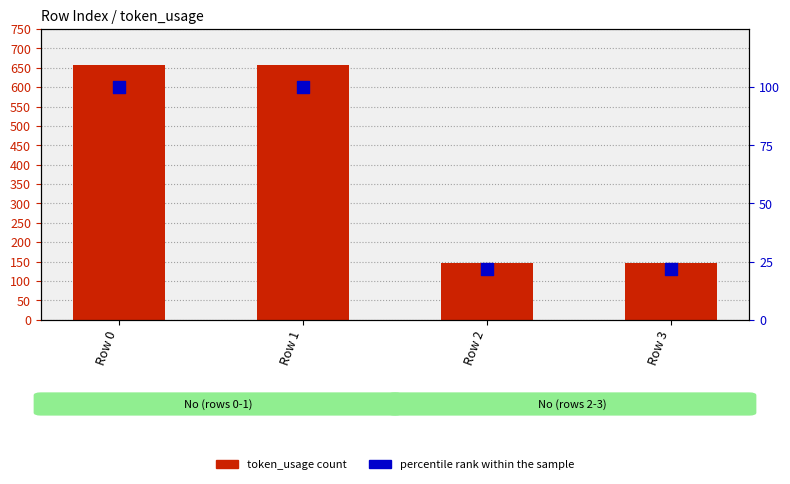

Which series has the largest Y range (max minus min)?

token_usage